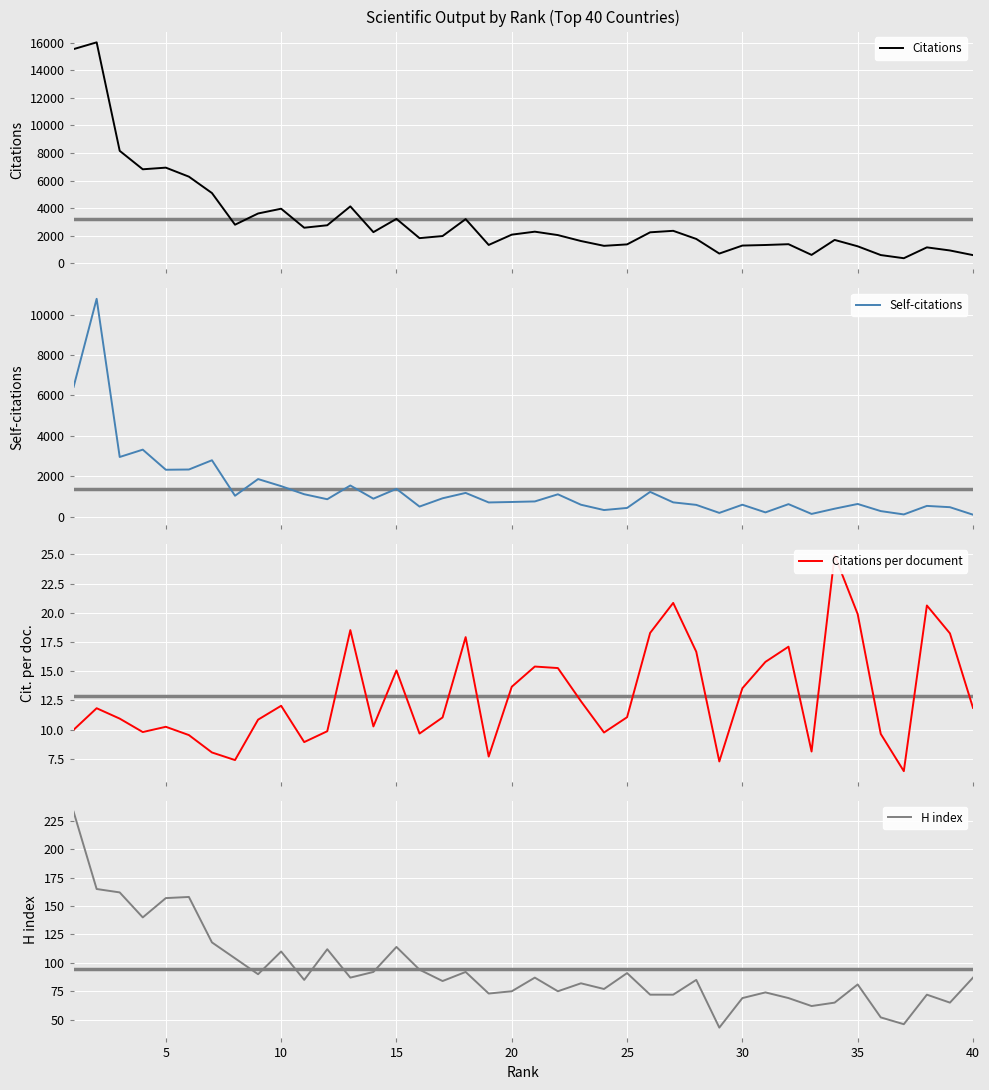

What is the value of the Self-citations point at the 12th from the left?

862.0